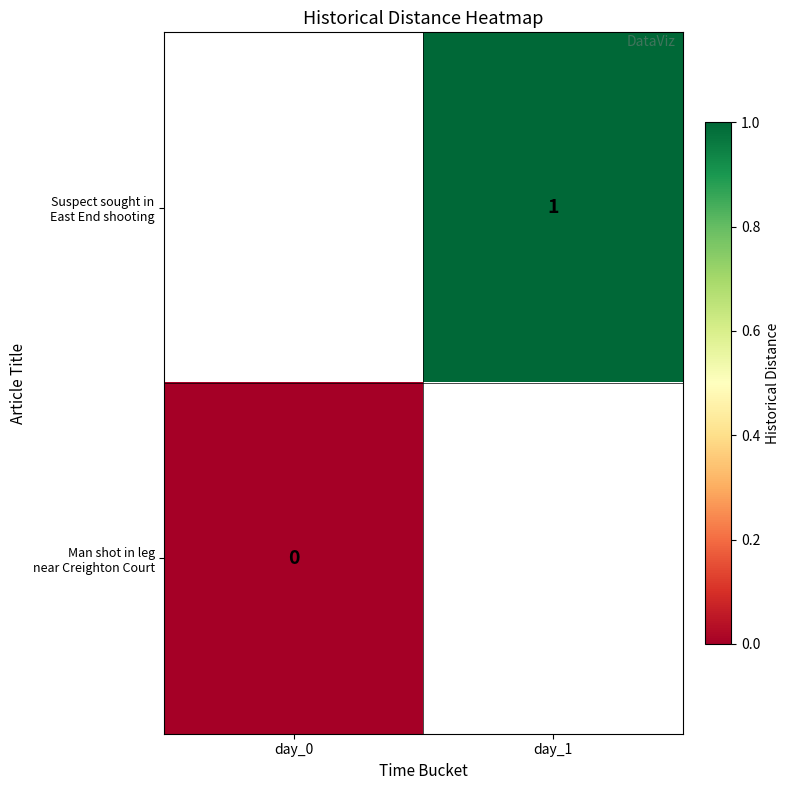

Between day_0 and day_1, which is larger?

day_1